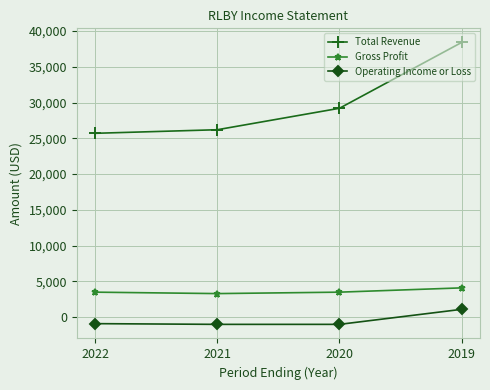

List the series in order of their peak value, highest first.

Total Revenue, Gross Profit, Operating Income or Loss